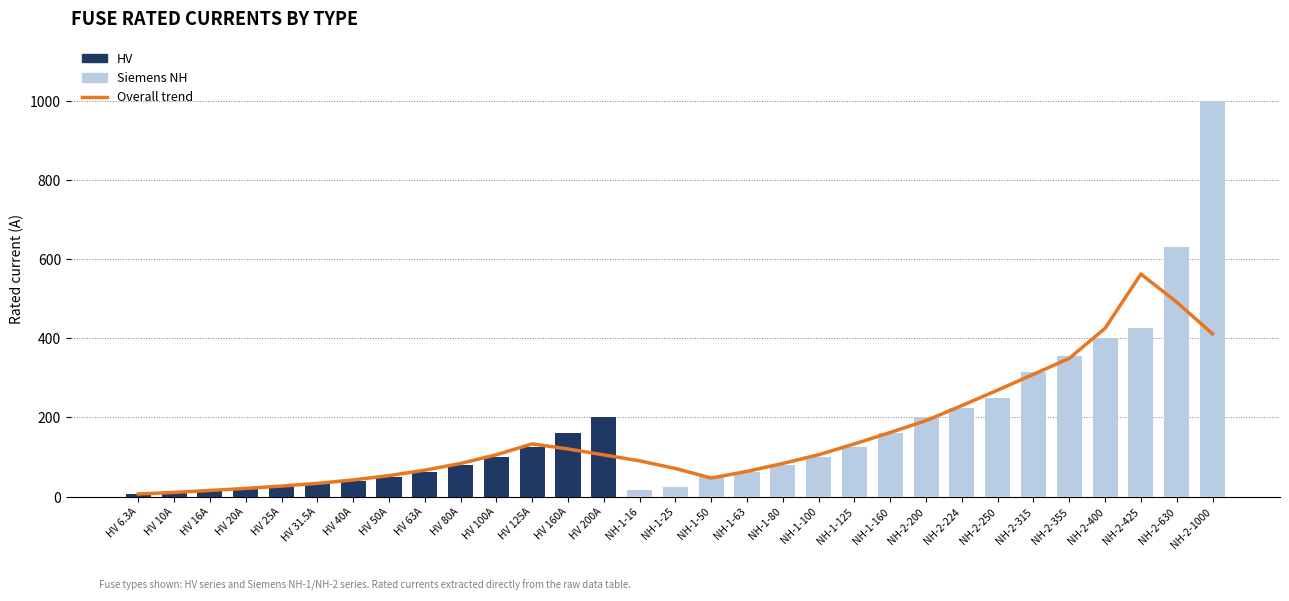

Reading left to right, extract all data points from this chart.

Overall trend: HV 6.3A=6.5	HV 10A=10.5	HV 16A=15.5	HV 20A=20.5	HV 25A=26.5	HV 31.5A=33.3	HV 40A=41.9	HV 50A=52.9	HV 63A=66.6	HV 80A=83.6	HV 100A=105.6	HV 125A=133.0	HV 160A=120.2	HV 200A=105.2	NH-1-16=90.2	NH-1-25=70.8	NH-1-50=46.8	NH-1-63=63.6	NH-1-80=83.6	NH-1-100=105.6	NH-1-125=133.0	NH-1-160=161.8	NH-2-200=191.8	NH-2-224=229.8	NH-2-250=268.8	NH-2-315=308.8	NH-2-355=349.0	NH-2-400=425.0	NH-2-425=562.0	NH-2-630=491.0	NH-2-1000=411.0
HV: HV 6.3A=6.3	HV 10A=10.0	HV 16A=16.0	HV 20A=20.0	HV 25A=25.0	HV 31.5A=31.5	HV 40A=40.0	HV 50A=50.0	HV 63A=63.0	HV 80A=80.0	HV 100A=100.0	HV 125A=125.0	HV 160A=160.0	HV 200A=200.0	NH-1-16=0.0	NH-1-25=0.0	NH-1-50=0.0	NH-1-63=0.0	NH-1-80=0.0	NH-1-100=0.0	NH-1-125=0.0	NH-1-160=0.0	NH-2-200=0.0	NH-2-224=0.0	NH-2-250=0.0	NH-2-315=0.0	NH-2-355=0.0	NH-2-400=0.0	NH-2-425=0.0	NH-2-630=0.0	NH-2-1000=0.0
Siemens NH: HV 6.3A=0.0	HV 10A=0.0	HV 16A=0.0	HV 20A=0.0	HV 25A=0.0	HV 31.5A=0.0	HV 40A=0.0	HV 50A=0.0	HV 63A=0.0	HV 80A=0.0	HV 100A=0.0	HV 125A=0.0	HV 160A=0.0	HV 200A=0.0	NH-1-16=16.0	NH-1-25=25.0	NH-1-50=50.0	NH-1-63=63.0	NH-1-80=80.0	NH-1-100=100.0	NH-1-125=125.0	NH-1-160=160.0	NH-2-200=200.0	NH-2-224=224.0	NH-2-250=250.0	NH-2-315=315.0	NH-2-355=355.0	NH-2-400=400.0	NH-2-425=425.0	NH-2-630=630.0	NH-2-1000=1000.0